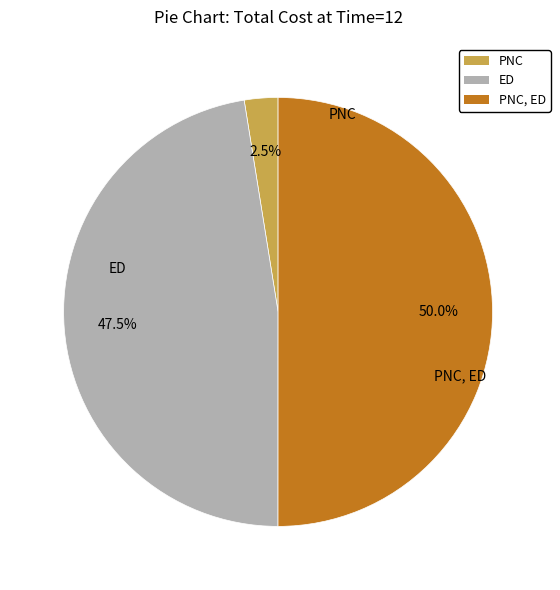

To the nearest percent, what is the average slice percentage?

33%